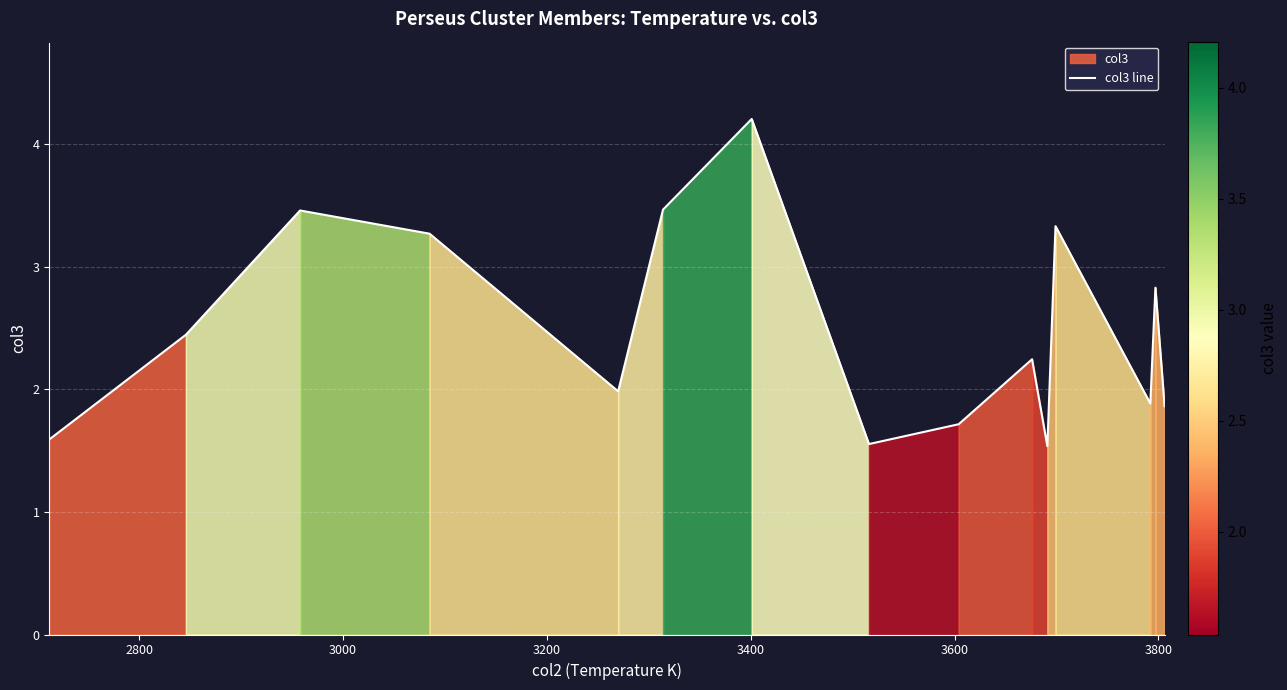

How many data points are above 2?

8